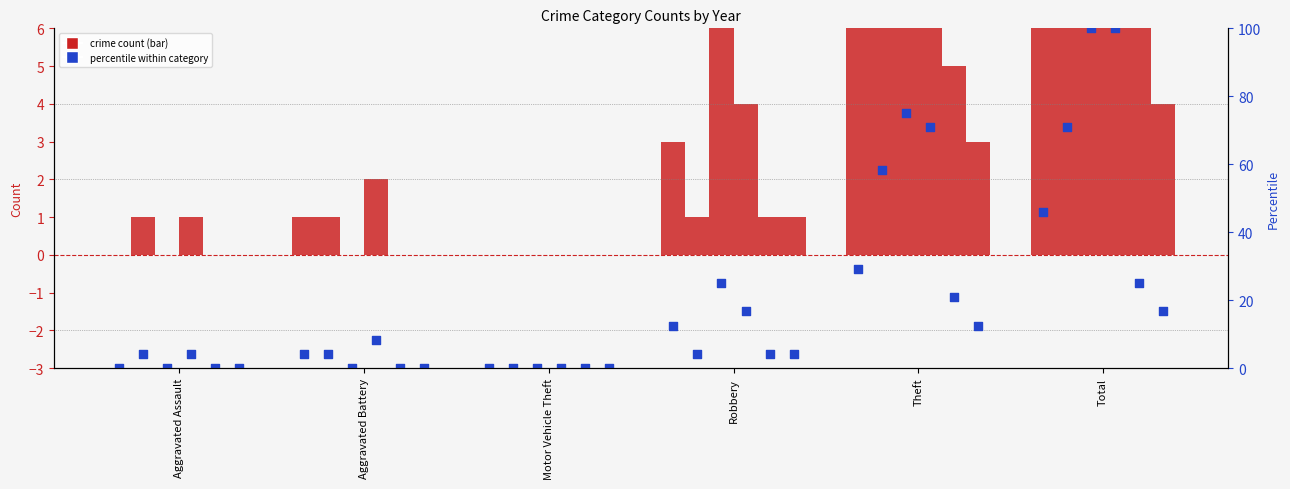

What is the change in value from Motor Vehicle Theft to Total?

+45.8